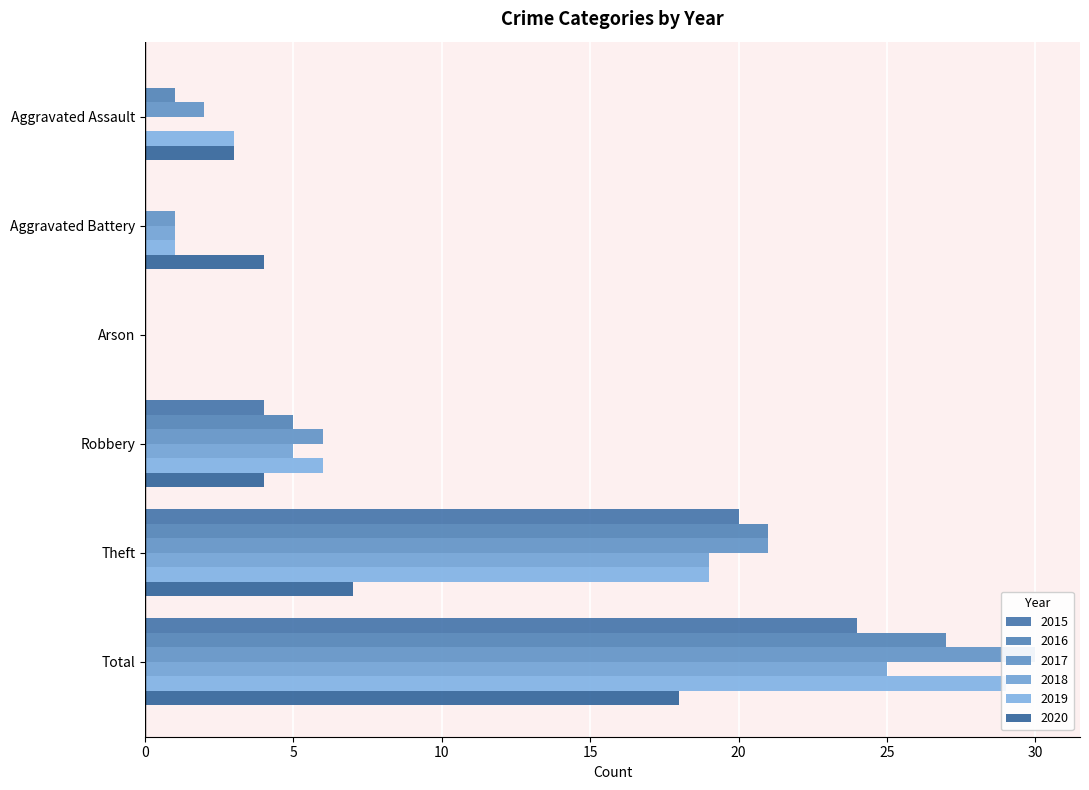

Reading right to left, extract all data points from this chart.

2015: Total=24	Theft=20	Robbery=4	Arson=0	Aggravated Battery=0	Aggravated Assault=0
2016: Total=27	Theft=21	Robbery=5	Arson=0	Aggravated Battery=0	Aggravated Assault=1
2017: Total=30	Theft=21	Robbery=6	Arson=0	Aggravated Battery=1	Aggravated Assault=2
2018: Total=25	Theft=19	Robbery=5	Arson=0	Aggravated Battery=1	Aggravated Assault=0
2019: Total=29	Theft=19	Robbery=6	Arson=0	Aggravated Battery=1	Aggravated Assault=3
2020: Total=18	Theft=7	Robbery=4	Arson=0	Aggravated Battery=4	Aggravated Assault=3